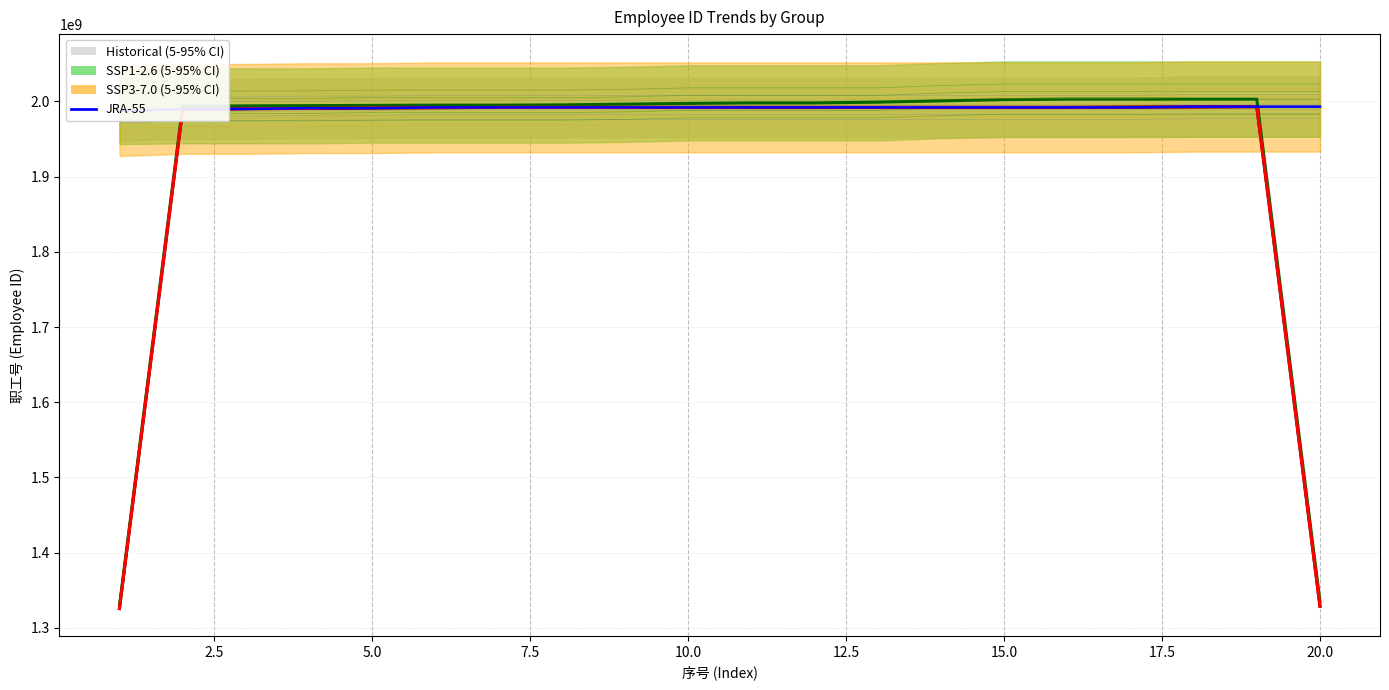

What is the difference between the maximum and minimum values?

6000003